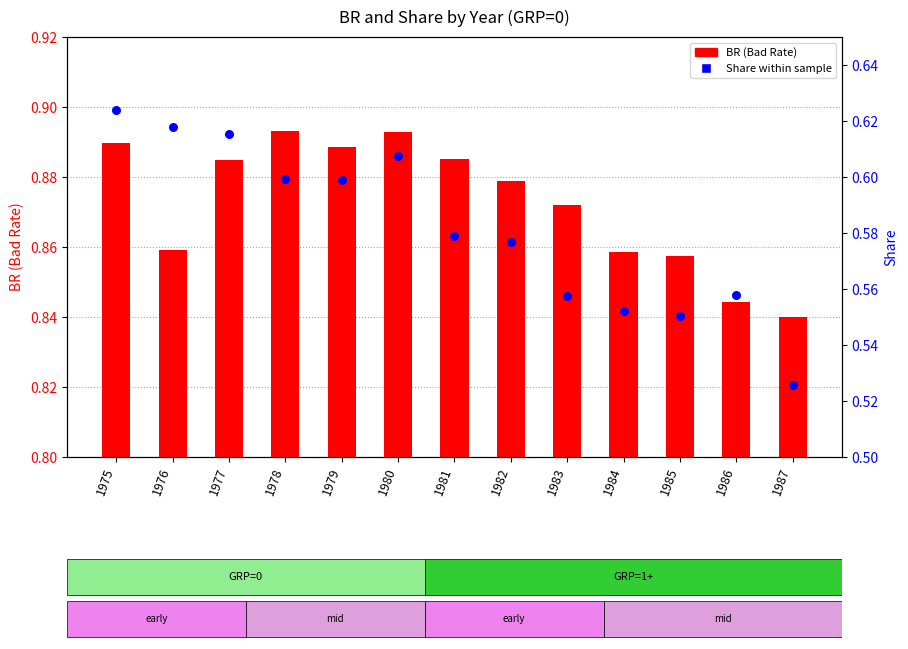

Is the value of BR (Bad Rate) at 1976 greater than the value of Share within sample at 1980?

Yes